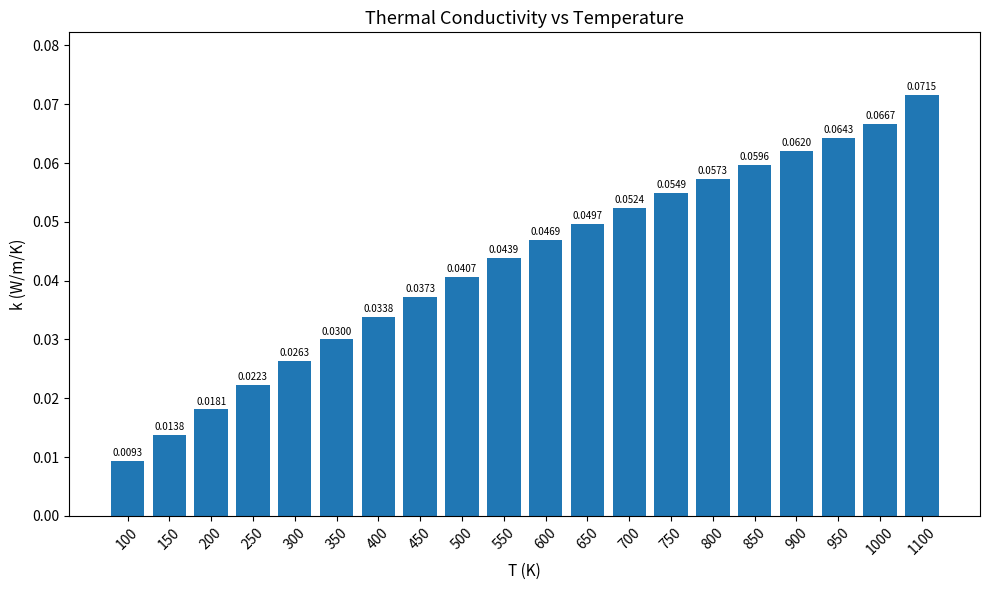

List the labels in order of value, smallest first.

100, 150, 200, 250, 300, 350, 400, 450, 500, 550, 600, 650, 700, 750, 800, 850, 900, 950, 1000, 1100